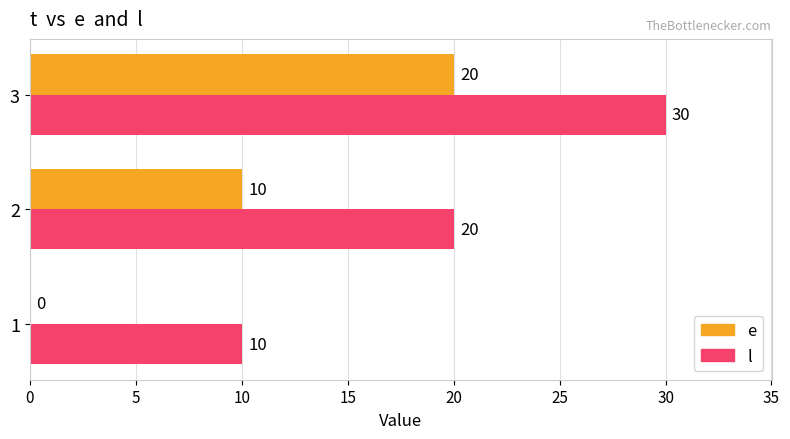

What is the sum of all l values?

60